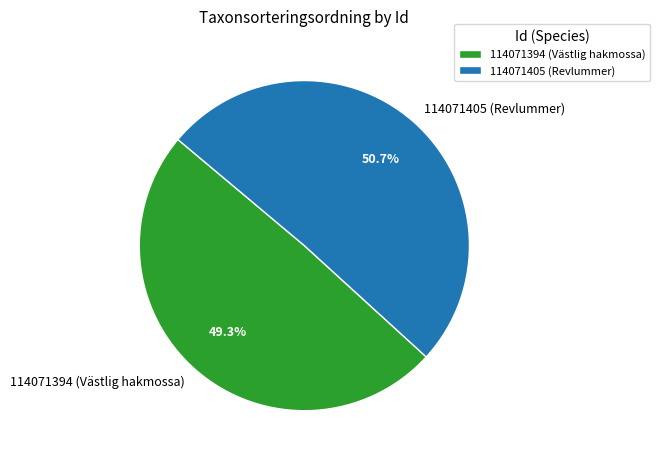

Is there any slice that represents more than half of the pie?

Yes